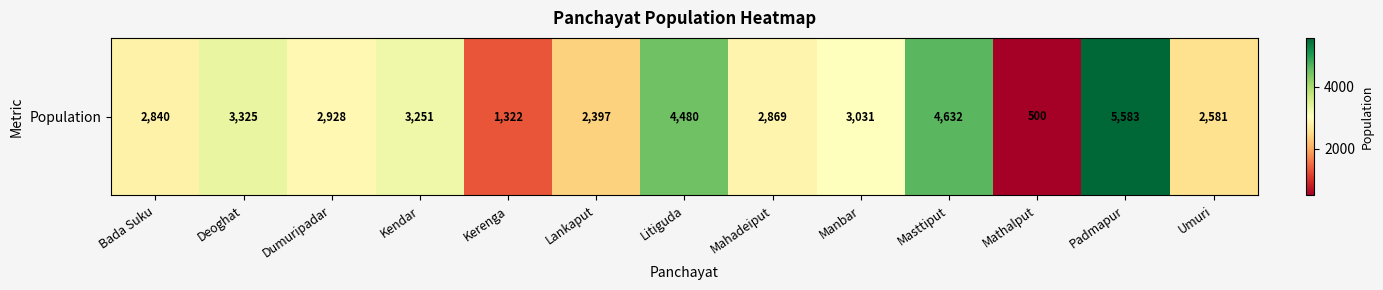

Reading left to right, extract all data points from this chart.

Bada Suku=2840	Deoghat=3325	Dumuripadar=2928	Kendar=3251	Kerenga=1322	Lankaput=2397	Litiguda=4480	Mahadeiput=2869	Manbar=3031	Masttiput=4632	Mathalput=500	Padmapur=5583	Umuri=2581